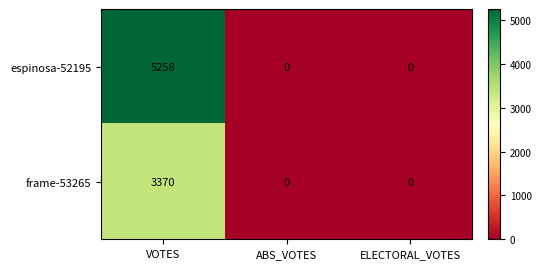

Reading left to right, extract all data points from this chart.

espinosa-52195: 5258	0	0
frame-53265: 3370	0	0